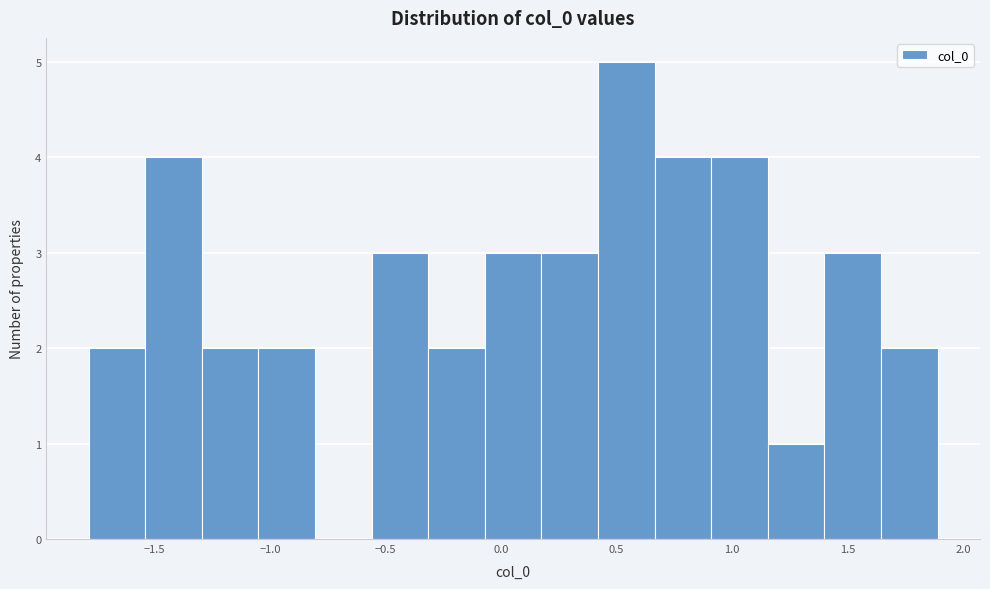

Reading left to right, list every bar in this chart as the range it spans on the x-axis followed by its height. Neither the bar edges nor the heights are printed on the chart, so give them approximately, as read against the axes.

-1.80 to -1.55: 2
-1.55 to -1.30: 4
-1.30 to -1.05: 2
-1.05 to -0.80: 2
-0.80 to -0.55: 0
-0.55 to -0.30: 3
-0.30 to -0.05: 2
-0.05 to 0.20: 3
0.20 to 0.40: 3
0.40 to 0.65: 5
0.65 to 0.90: 4
0.90 to 1.15: 4
1.15 to 1.40: 1
1.40 to 1.65: 3
1.65 to 1.90: 2